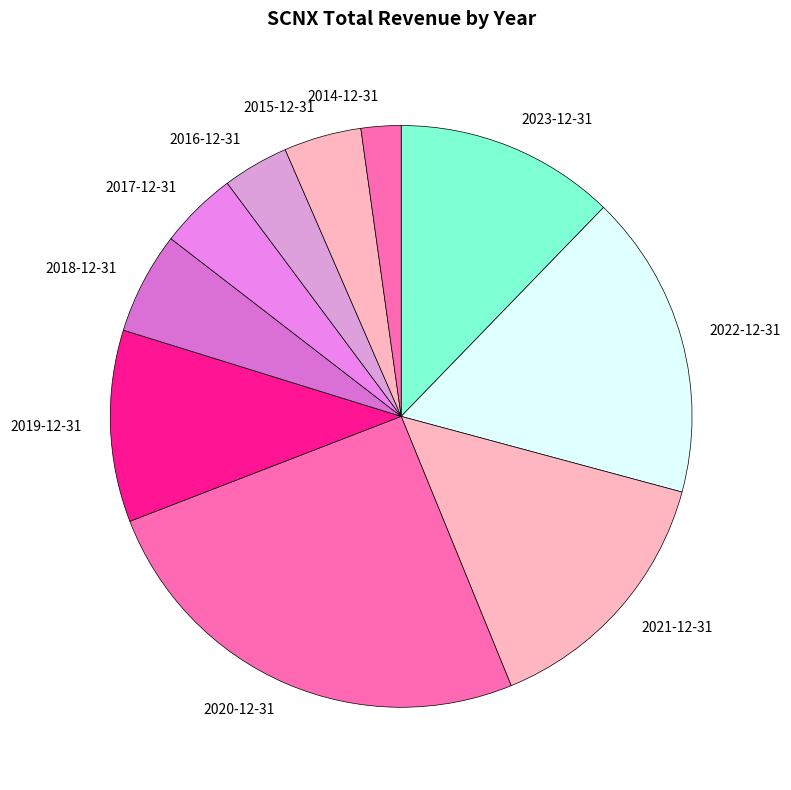

True or false: 2021-12-31 accounts for 15% of the total.

True